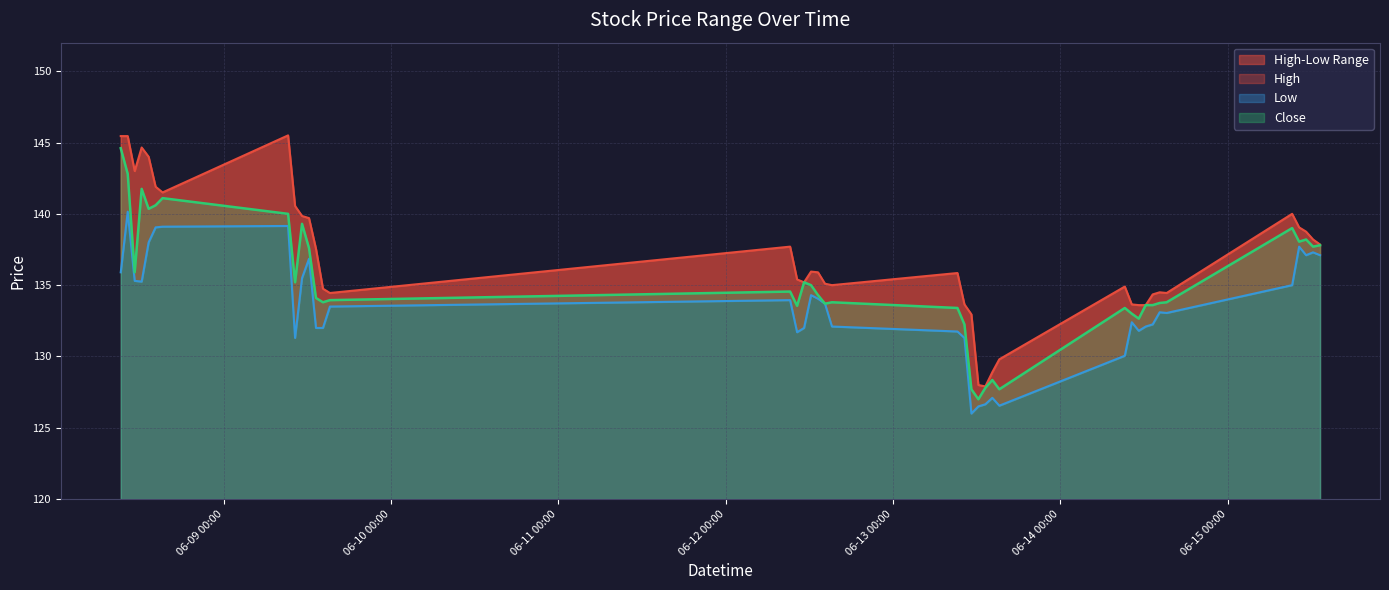

True or false: Close and Low cross at least once.

False